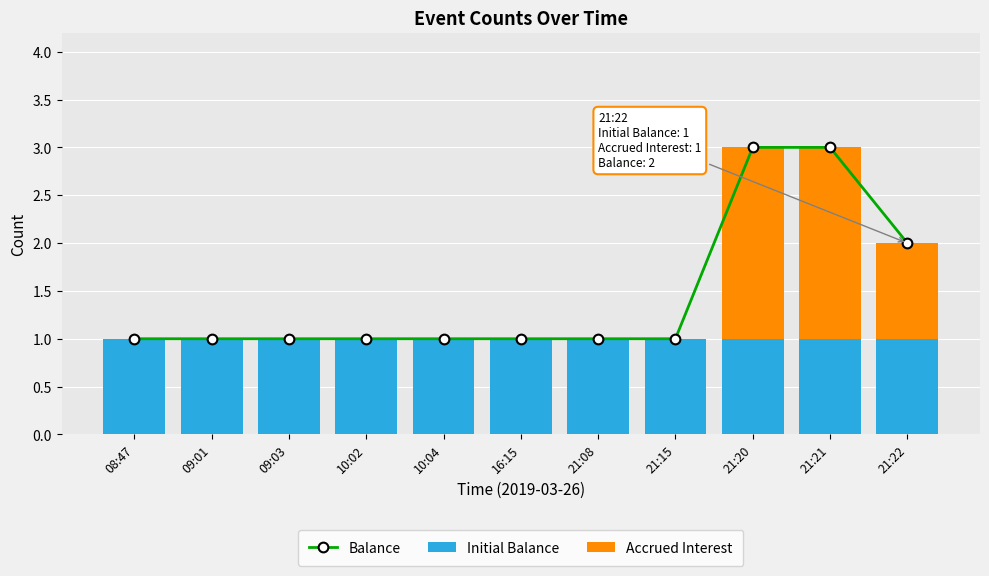

The value of Accrued Interest at 21:21 is 2. True or false?

True